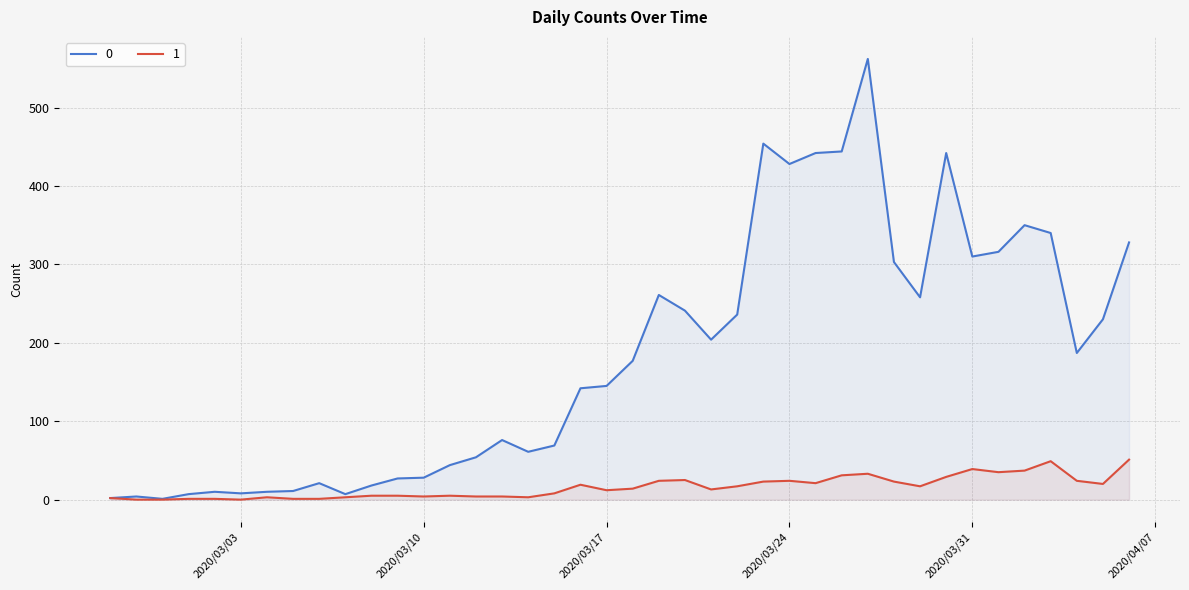

What is the lowest value of the 0 series?

1